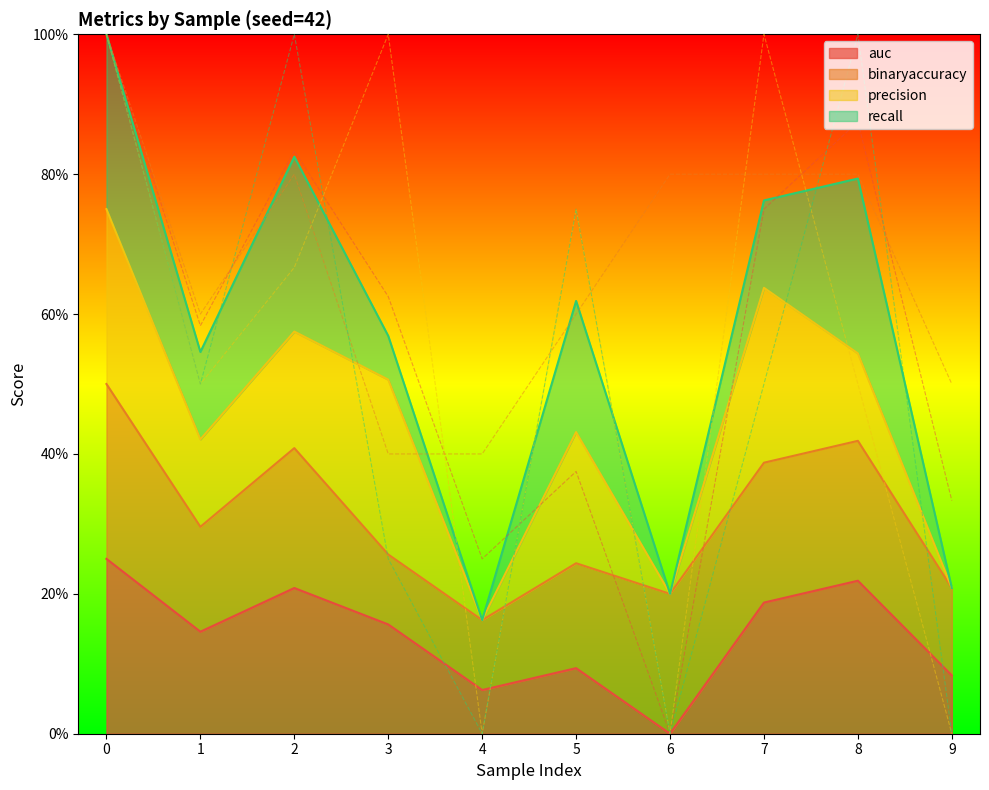

True or false: binaryaccuracy and precision intersect in this chart.

True